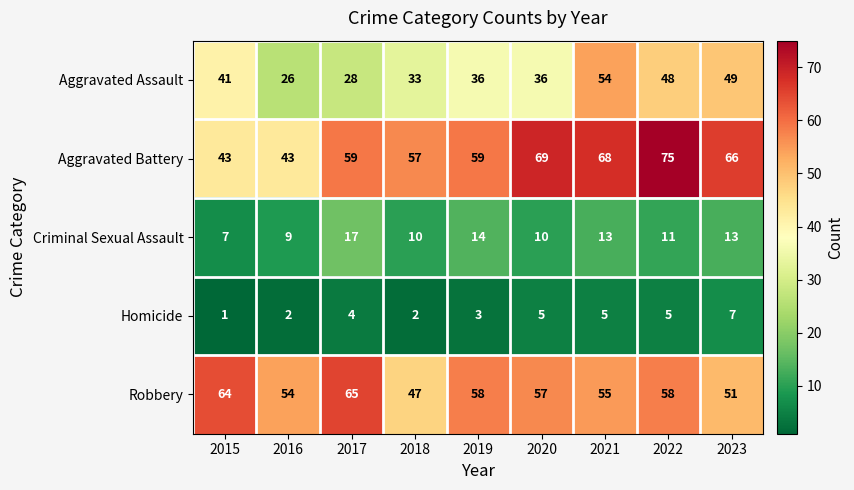

What is the minimum value shown in the chart?

1